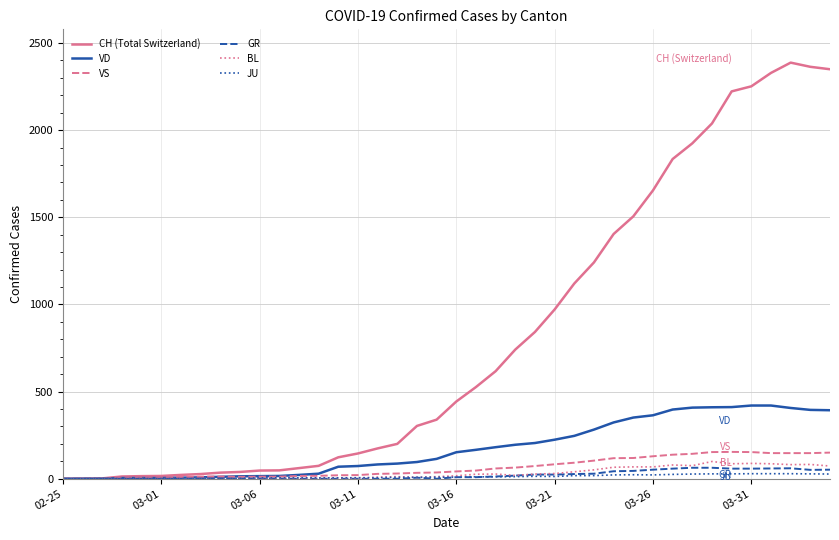

Which series has the largest total across all categories?

CH (Total Switzerland)